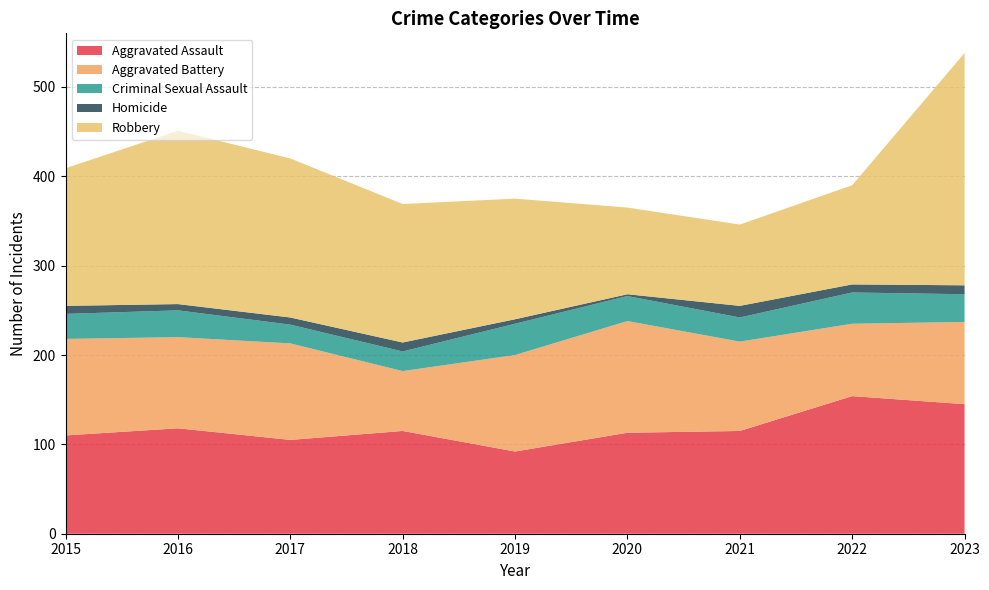

Reading right to left, what are all the values shown in this chart?

Aggravated Assault: 145	154	115	113	92	115	105	118	110
Aggravated Battery: 92	81	100	125	108	67	108	102	108
Criminal Sexual Assault: 31	35	27	28	35	22	21	30	28
Homicide: 10	9	13	2	5	10	8	7	9
Robbery: 260	111	91	97	135	155	178	194	154